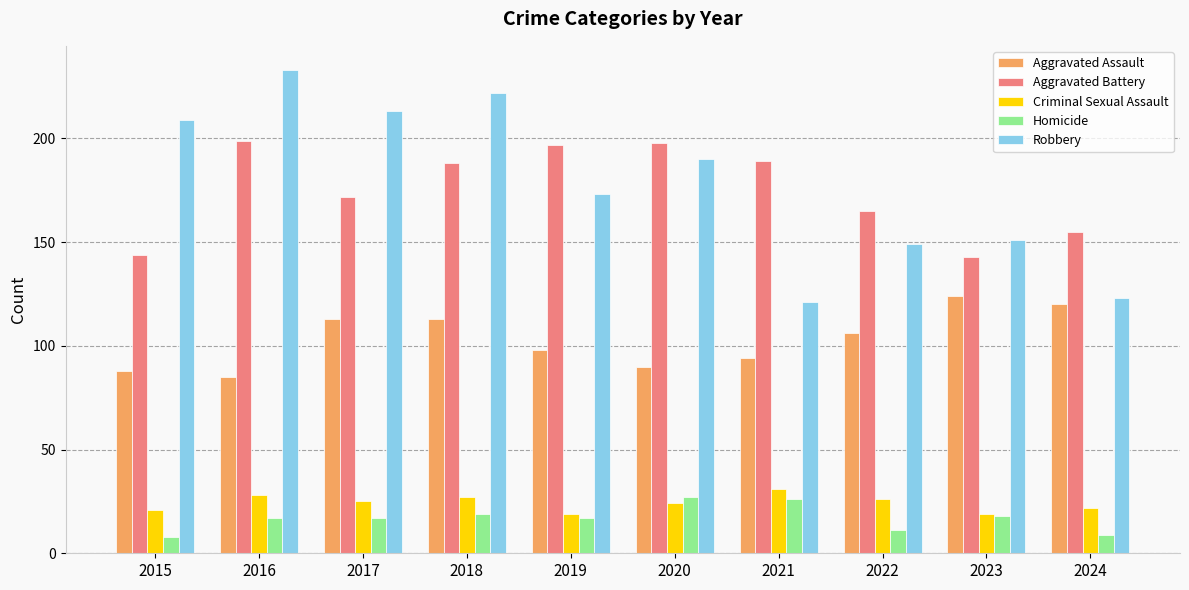

How many categories are shown in the chart?

10